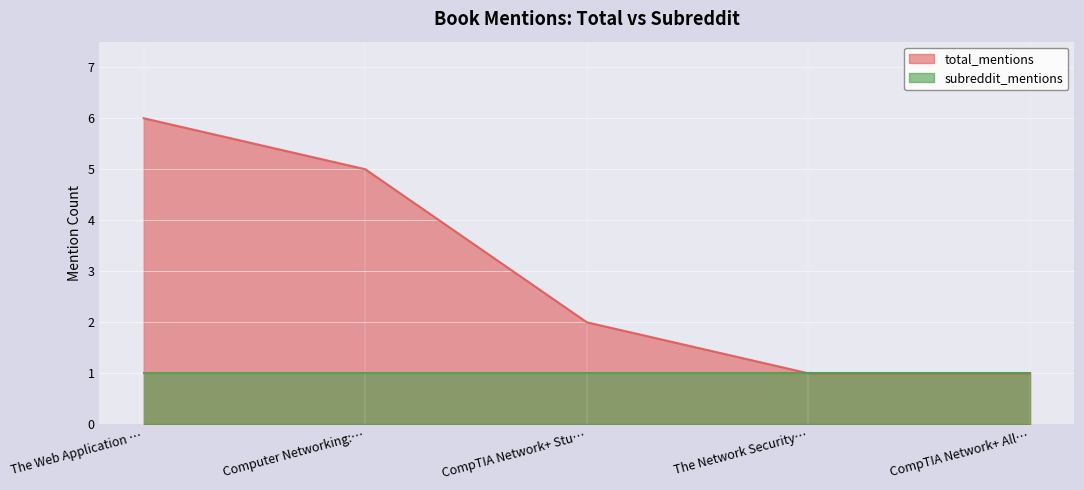

Reading right to left, extract all data points from this chart.

1	1	2	5	6